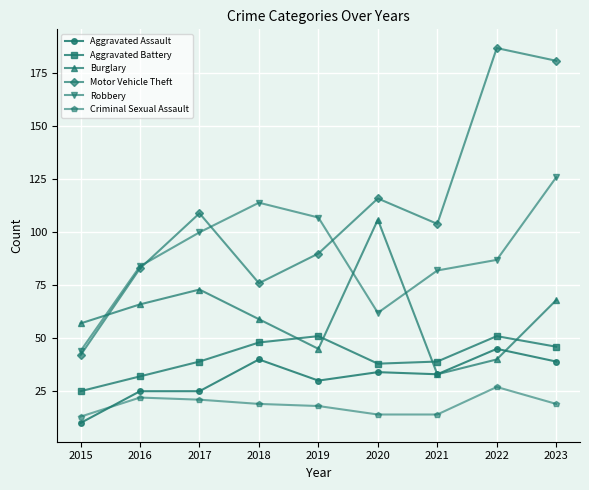

What is the difference between the Motor Vehicle Theft values at 2020 and 2015?

74